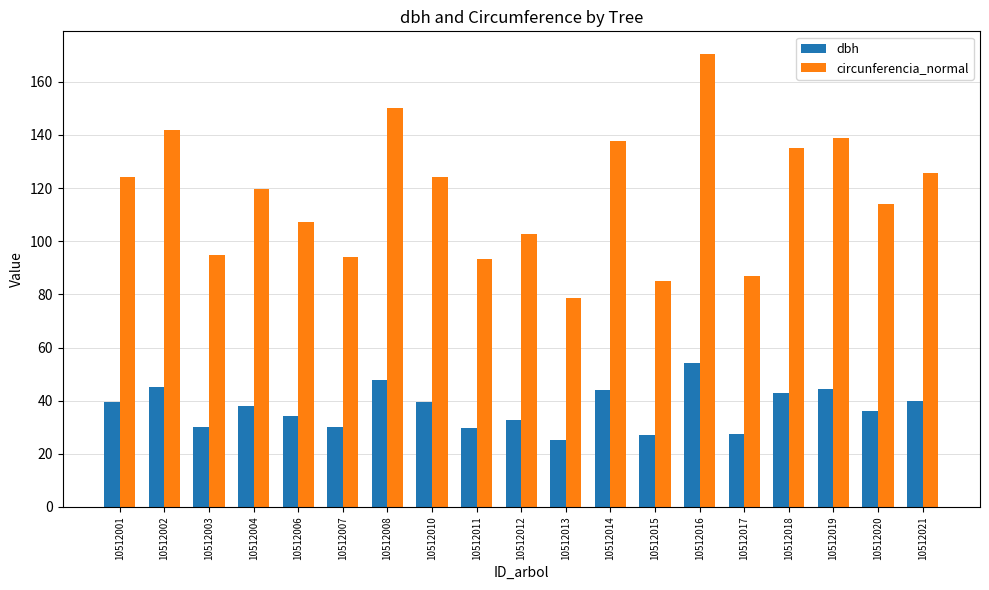

Which series changed the most between 10512003 and 10512013?

circunferencia_normal